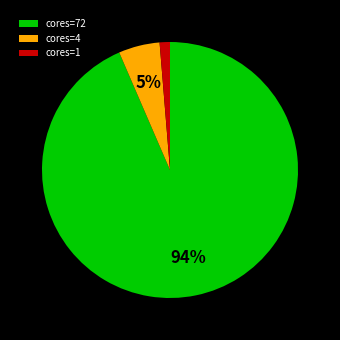

To the nearest percent, what percentage of the pie is cores=72?

94%